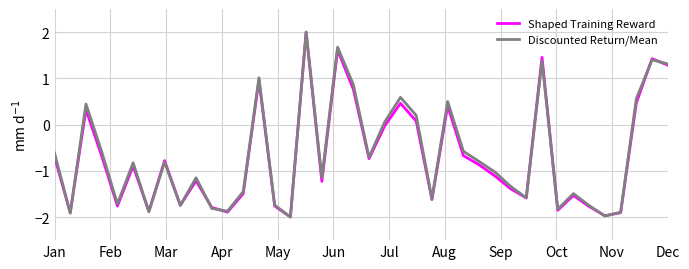

What is the maximum value shown in the chart?

2.0